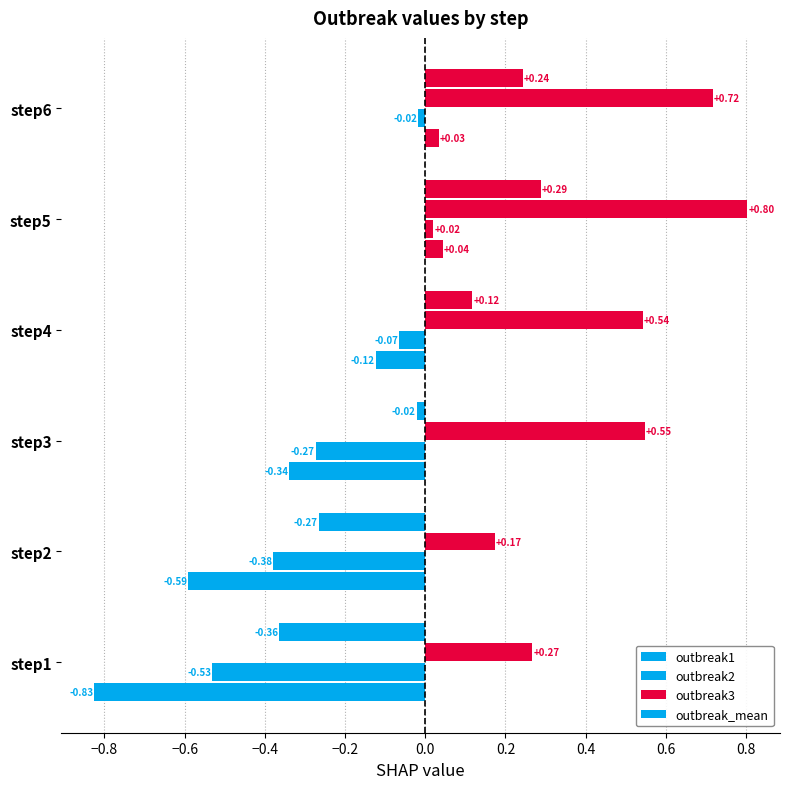

What is the difference between the maximum and minimum values in the outbreak_mean series?

0.7